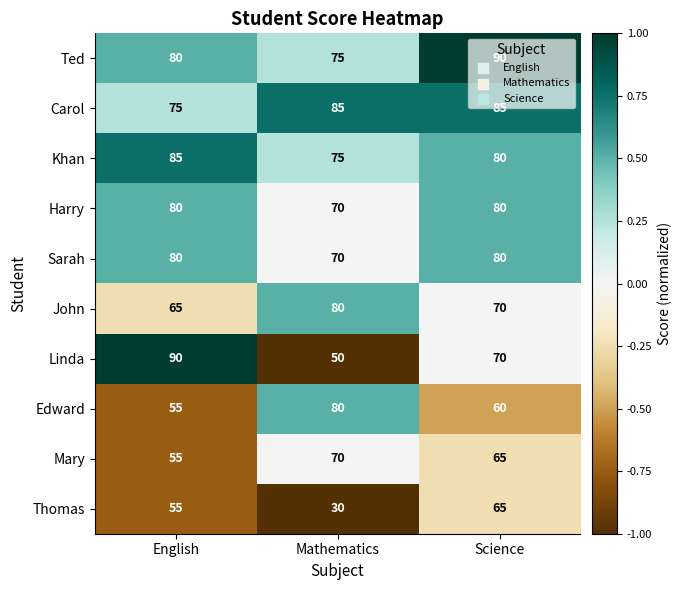

Rank the categories by Linda value from lowest to highest.

Mathematics, Science, English